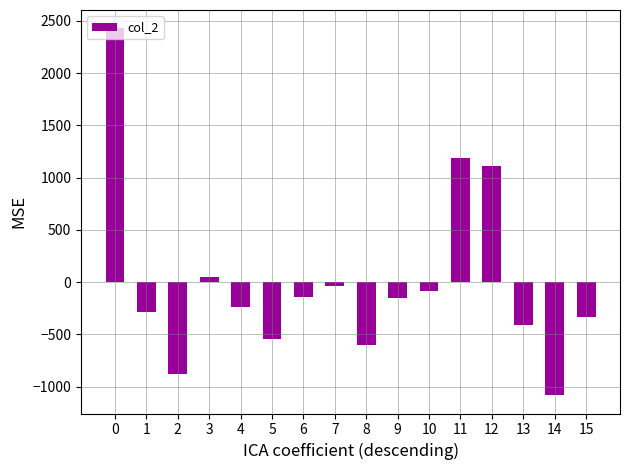

What is the maximum value shown in the chart?

2427.4